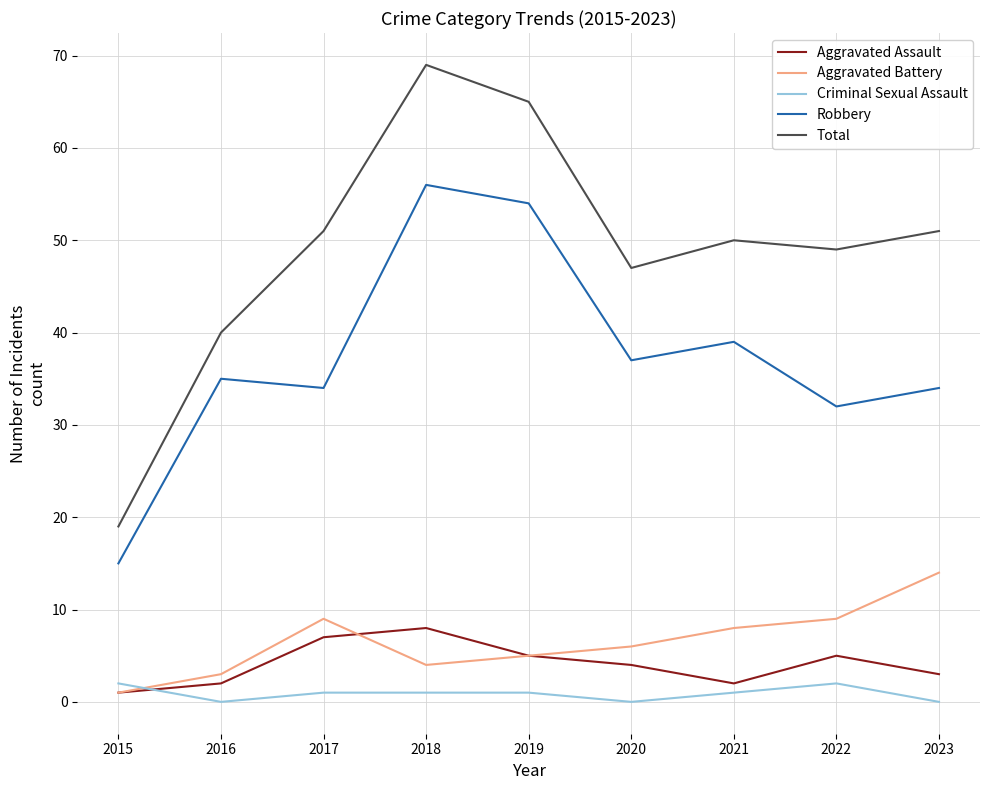

What is the sum of the Robbery values at 2023 and 2017?

68